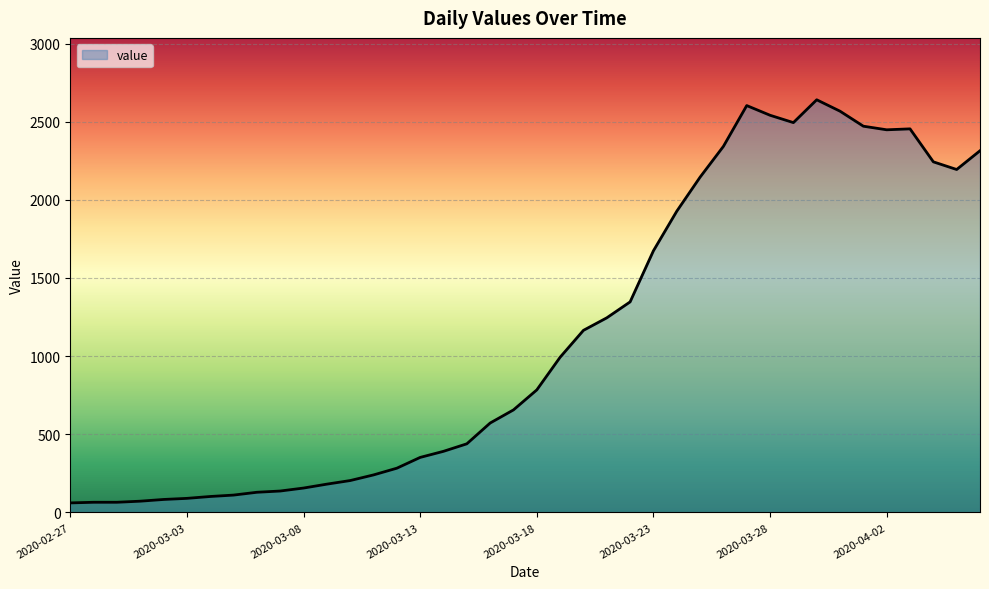

What is the minimum value shown in the chart?

61